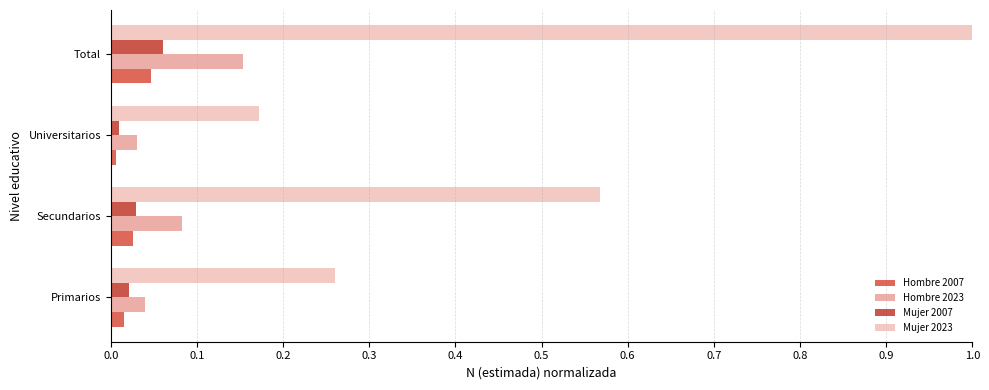

At which category does the chart reach its minimum across all series?

Universitarios